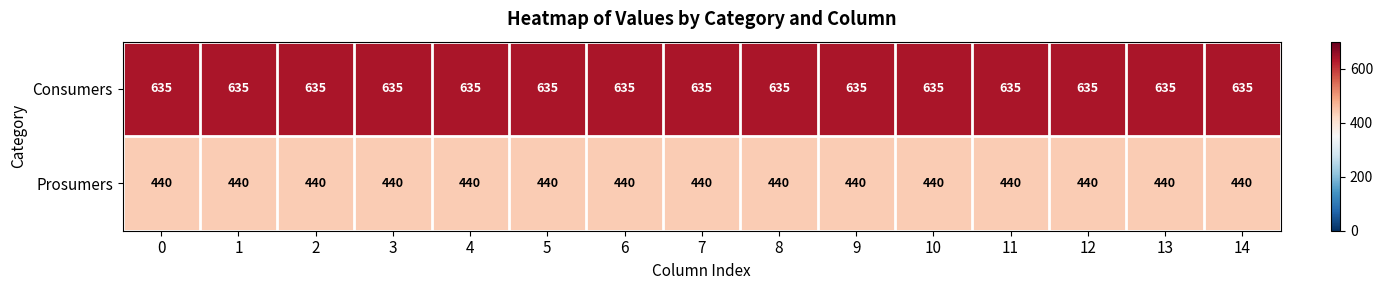

How many categories are shown in the chart?

15